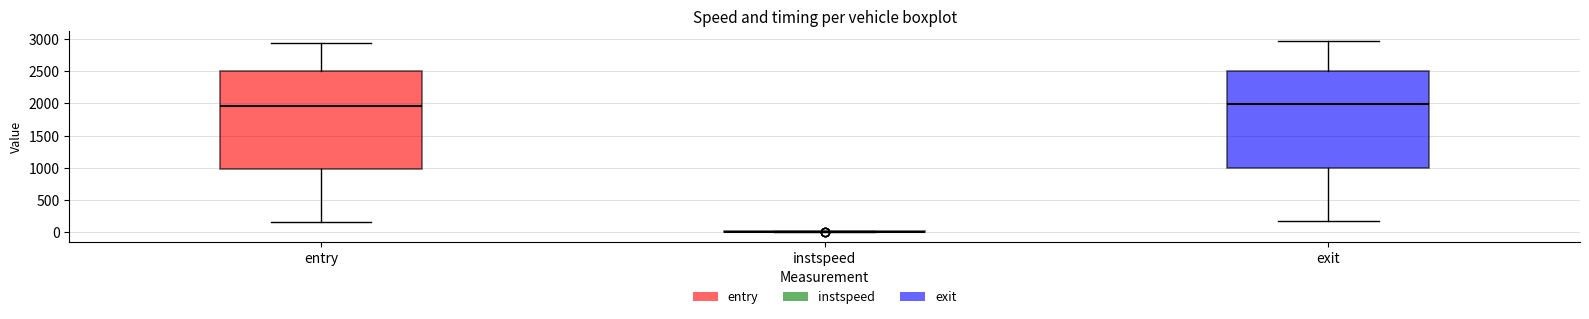

Reading left to right, read every box against the y-axis: the position of its median line, the range the box covers, and the ends of its whiskers. The values are not printed on the chart, so give them approximately, as read against the axis.

entry: median 1950, box 1000 to 2500, whiskers 150 to 2950
instspeed: box collapsed to a line at 0, whiskers 0 to 0
exit: median 2000, box 1000 to 2500, whiskers 150 to 3000